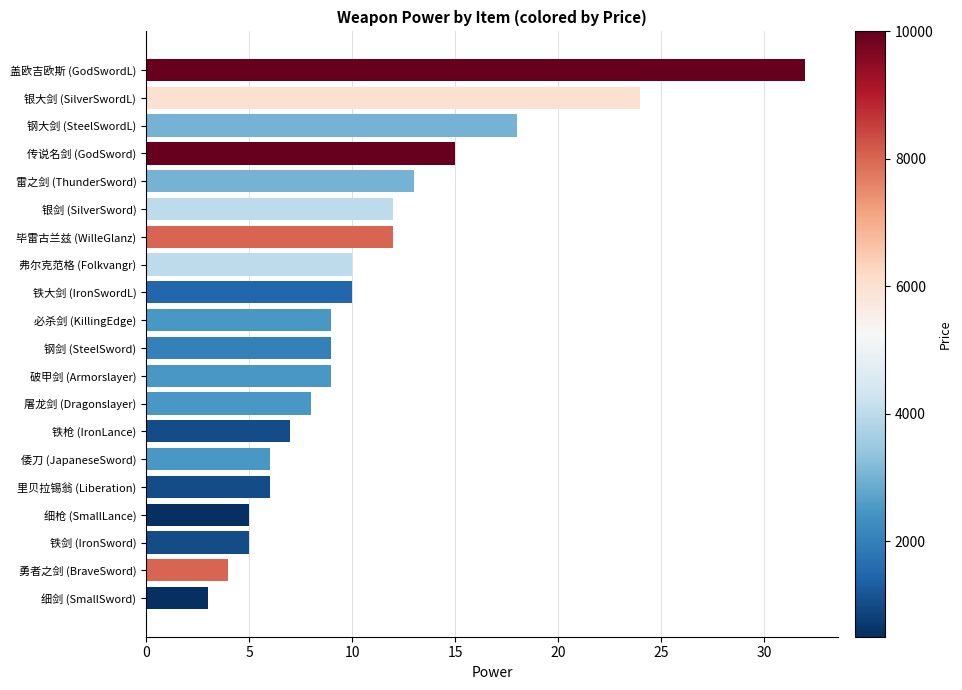

What is the change in value from 细枪 (SmallLance) to 倭刀 (JapaneseSword)?

+1